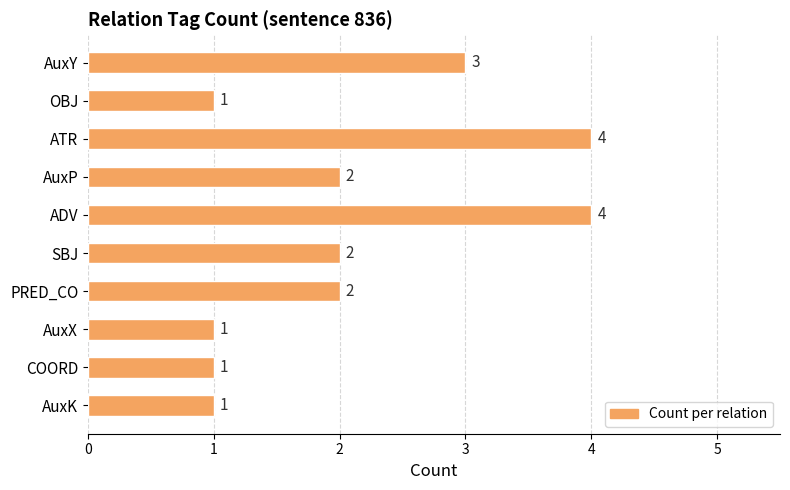

What is the maximum value shown in the chart?

4